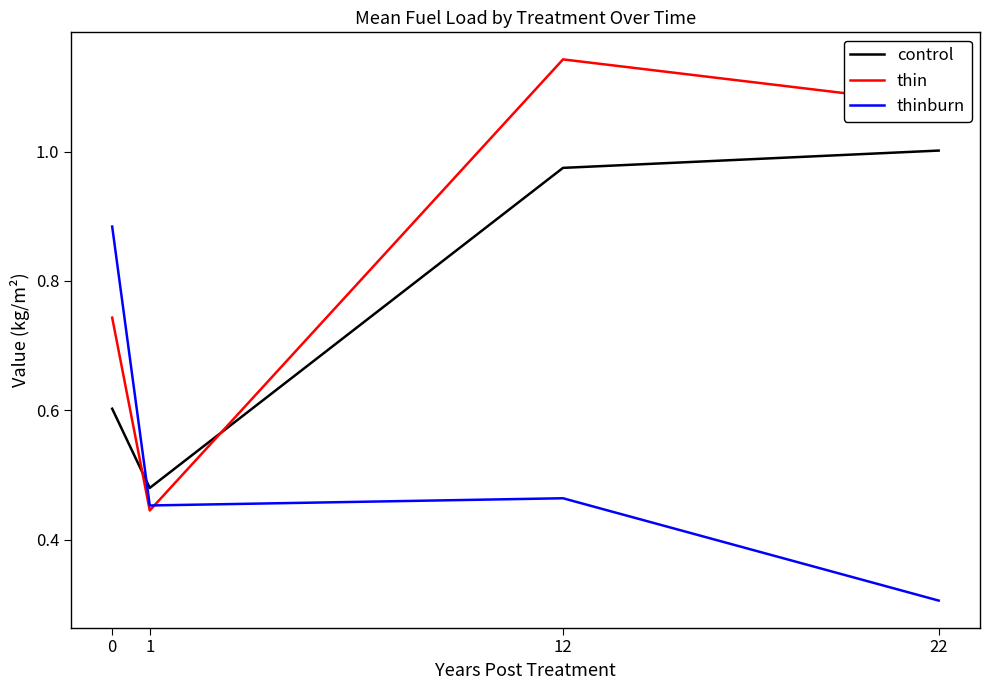

After their last crossing, which series has the higher values: thin or control?

thin